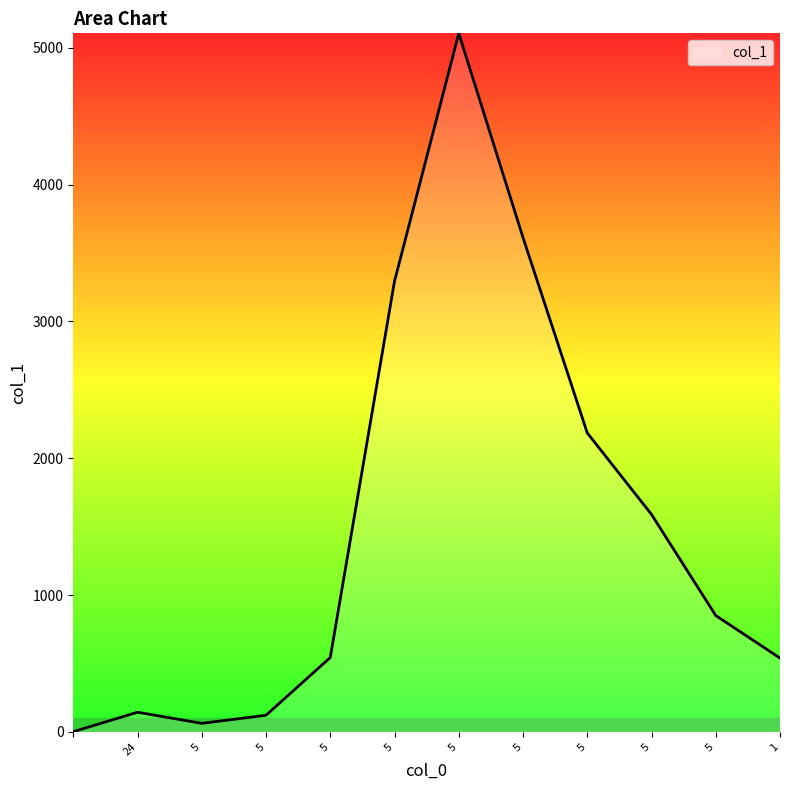

What is the greatest value displayed?

5106